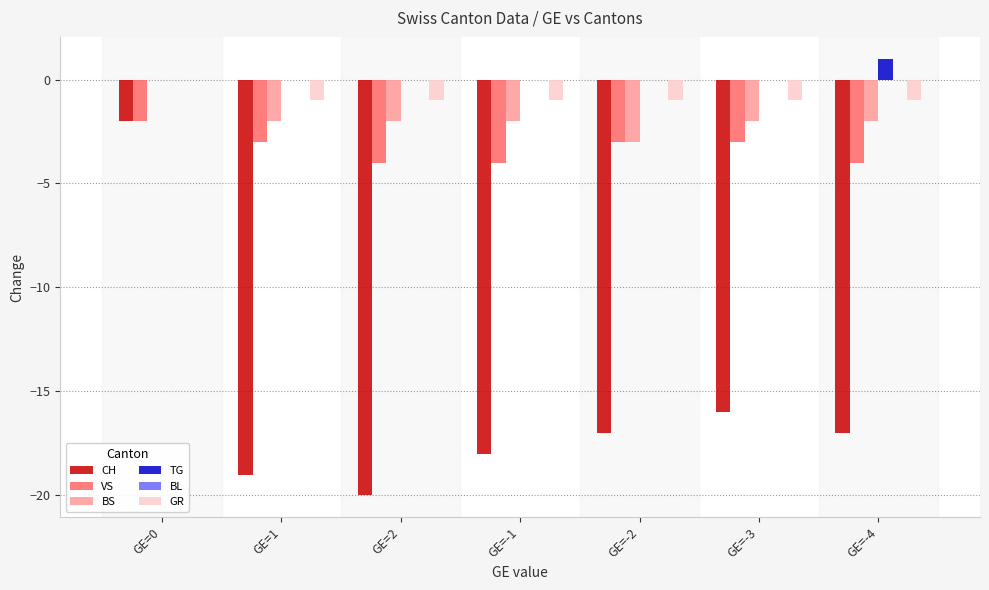

What is the maximum value shown in the chart?

1